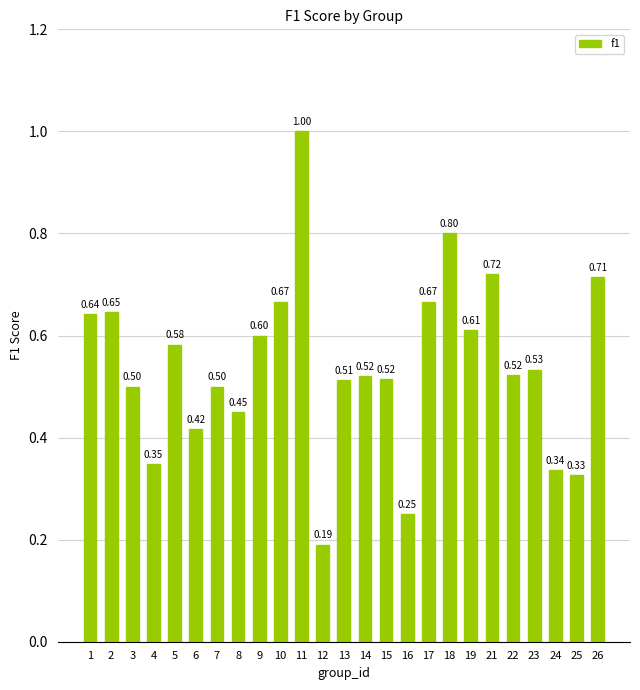

Read the value at 13.

0.5